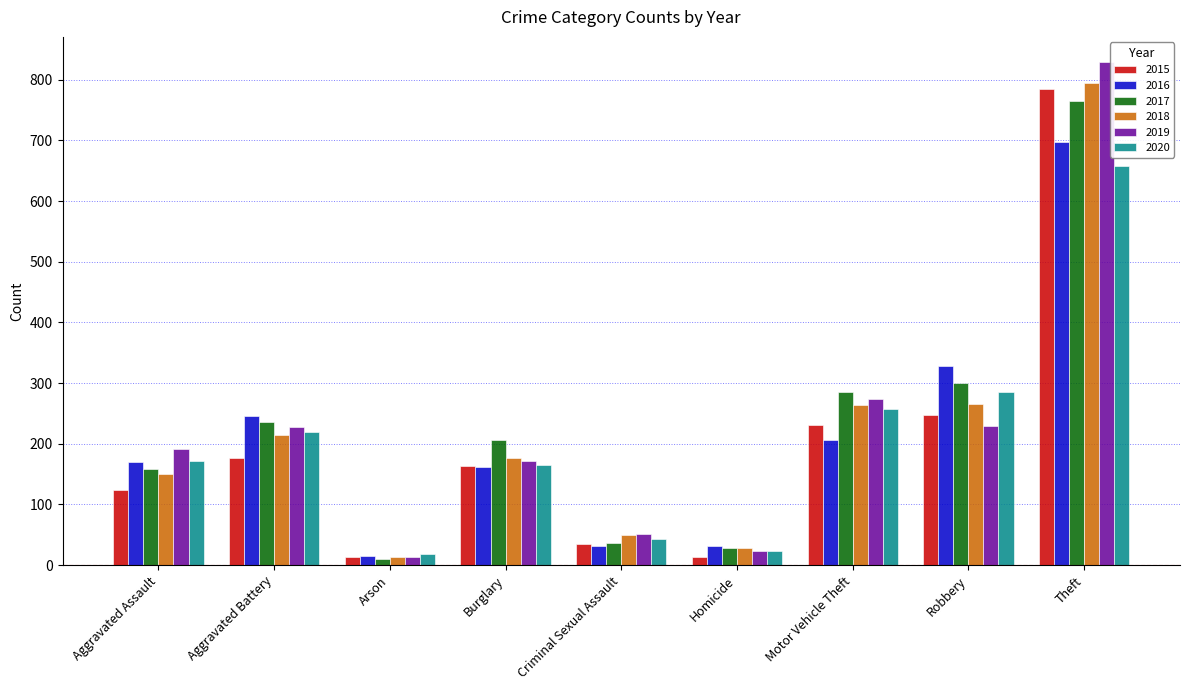

The value of 2019 at Aggravated Battery is 227. True or false?

True